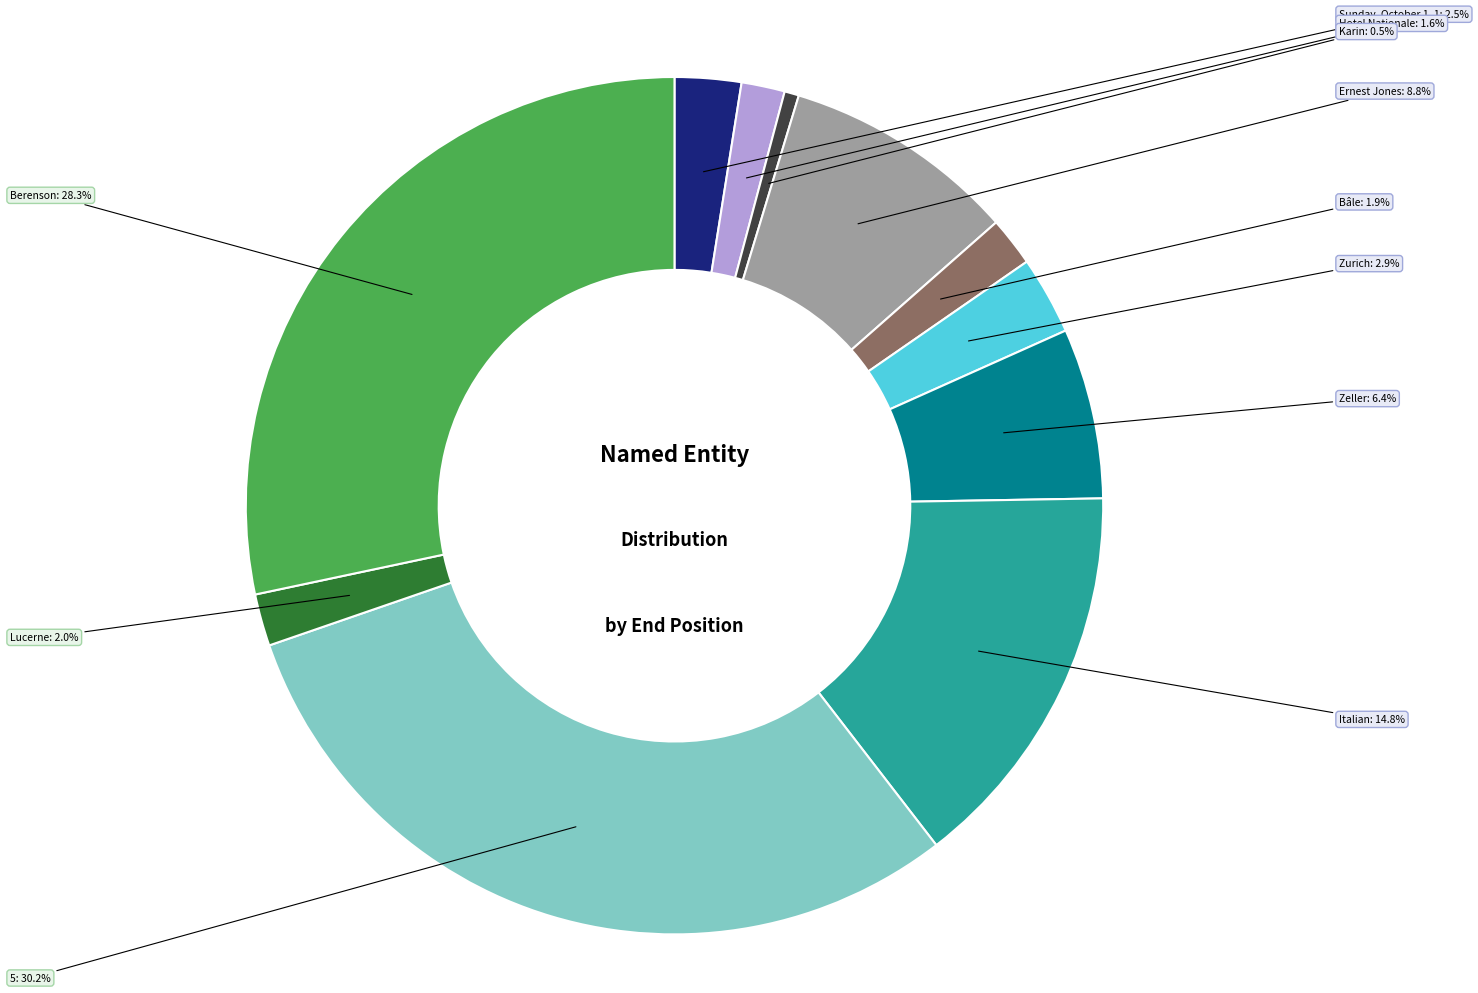

Is there any slice that represents more than half of the pie?

No